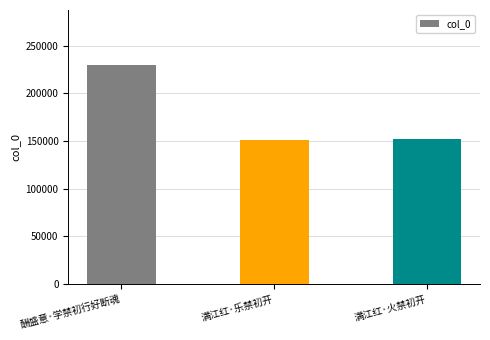

The chart shows a value of 152657 at 满江红·火禁初开. True or false?

True